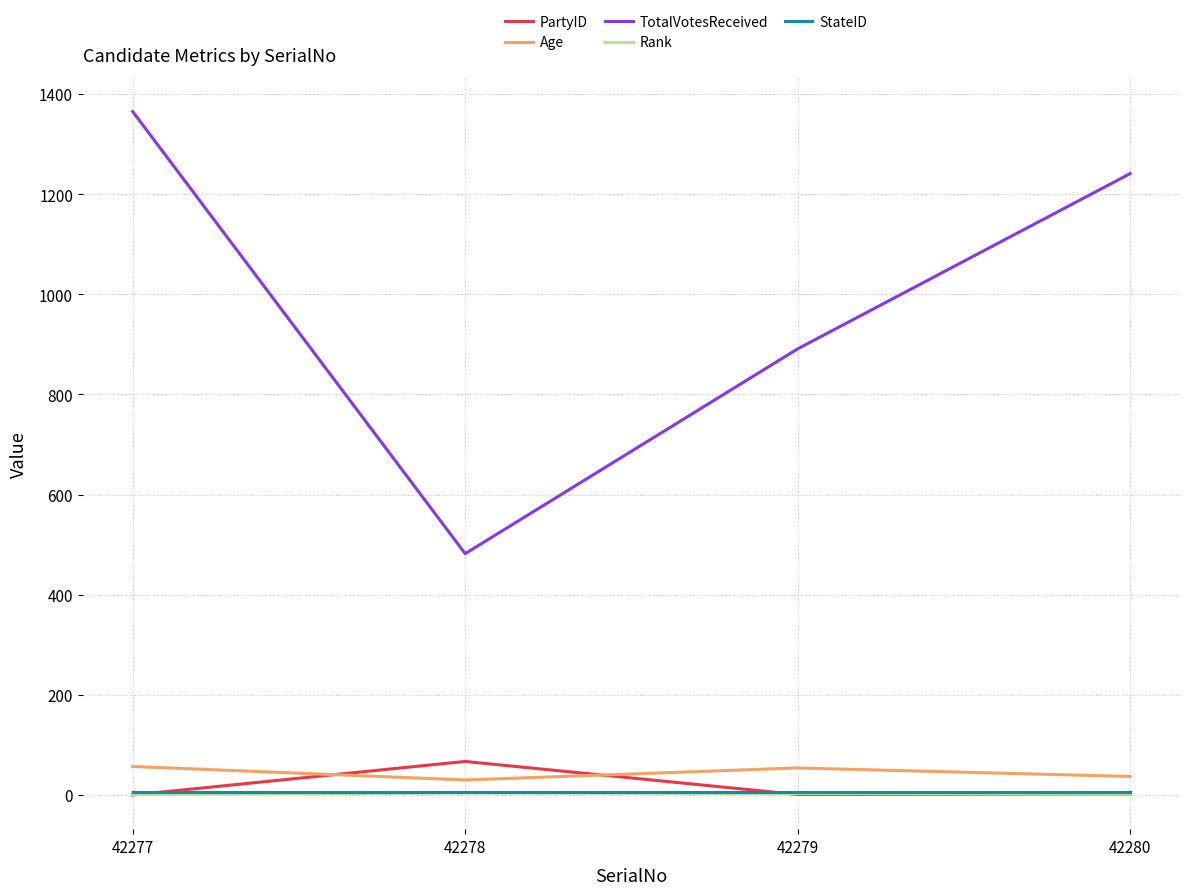

Is it true that TotalVotesReceived equals 1856 at 42280?

False